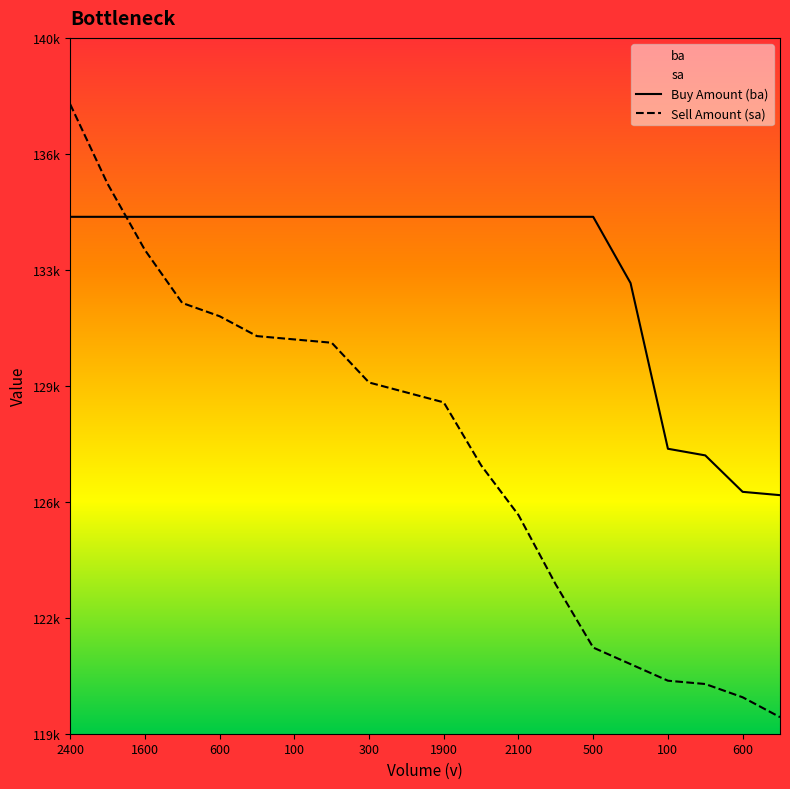

Which series changed the most between 1900 and 15?

Sell Amount (sa)